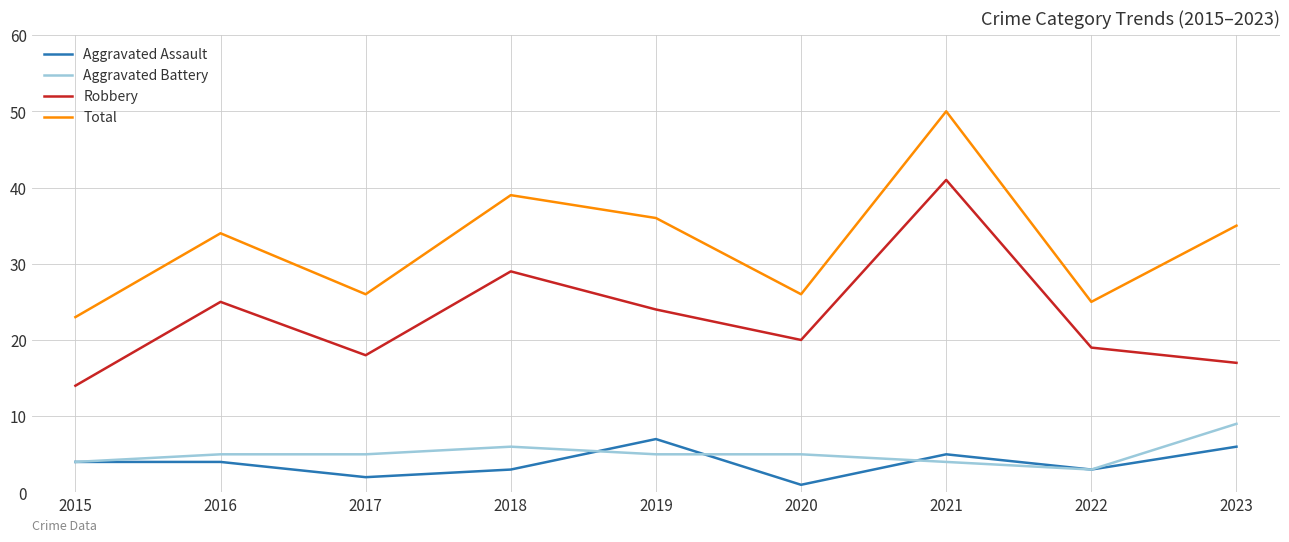

What is the total value across all series at 2016?

68